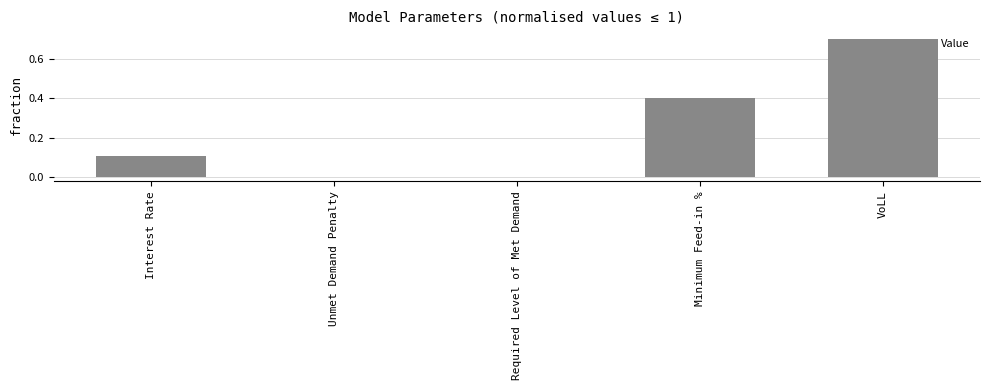

What is the approximate value at VoLL?

0.7